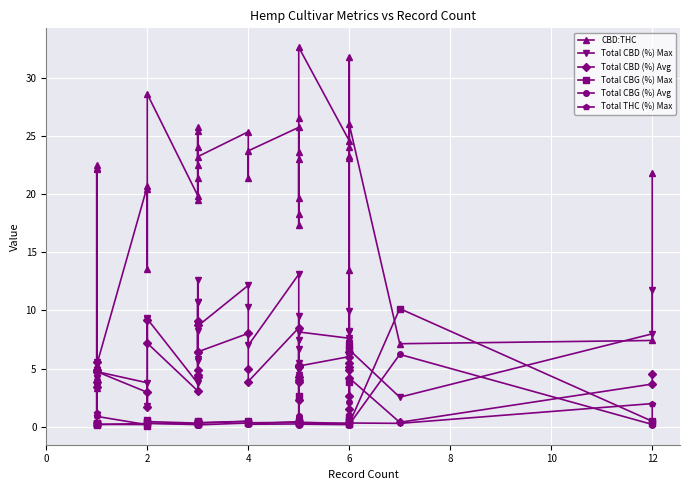

How many distinct data groups are displayed?

6